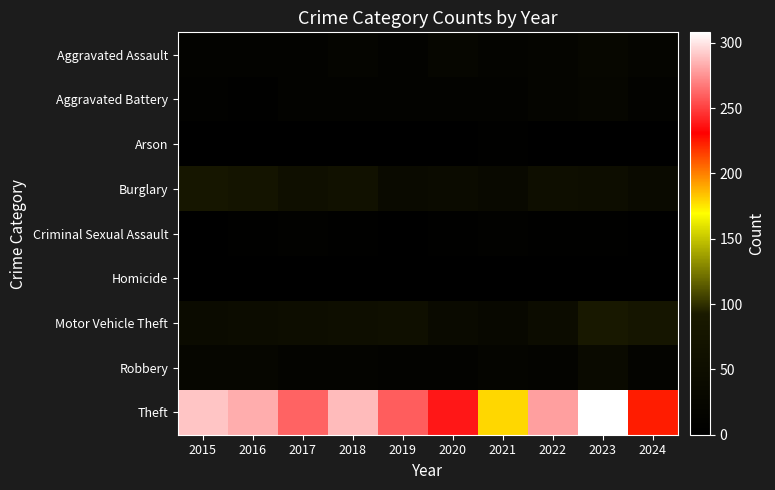

What is the difference between the highest and lowest values at 2019?

259